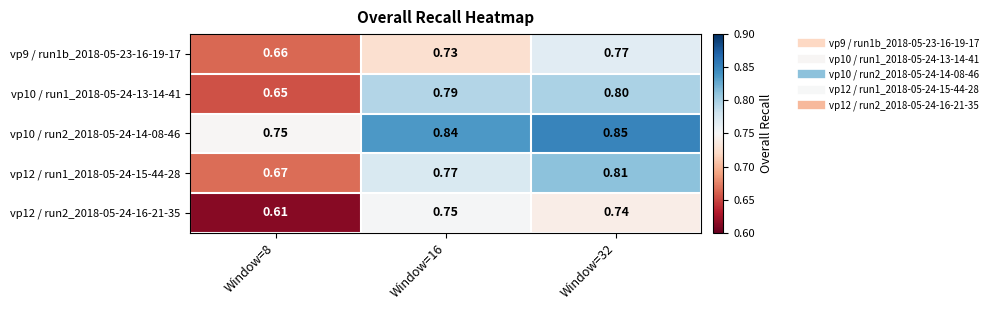

Count the number of data series in this chart.

5